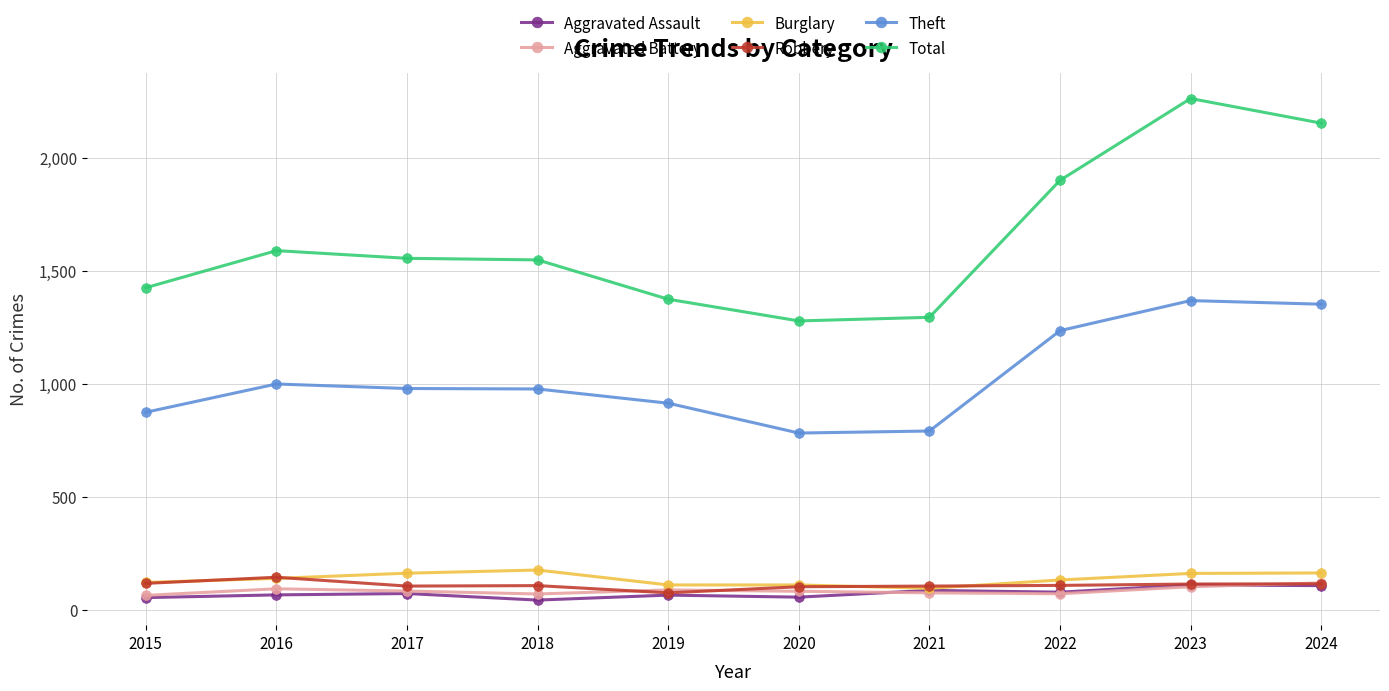

True or false: Theft and Aggravated Assault cross at least once.

False